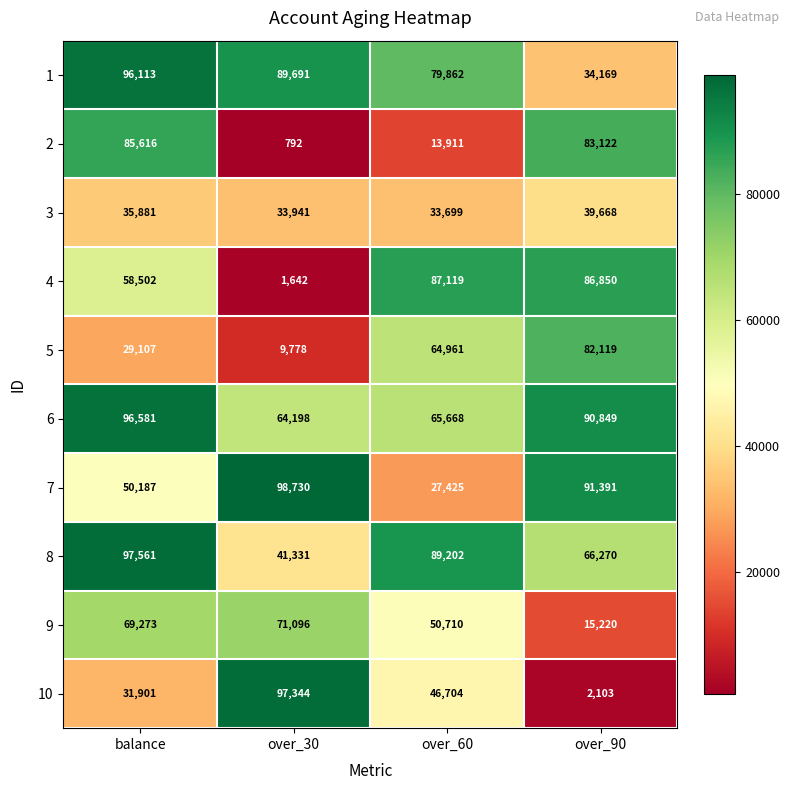

At balance, list the series in order from smallest to largest.

5, 10, 3, 7, 4, 9, 2, 1, 6, 8